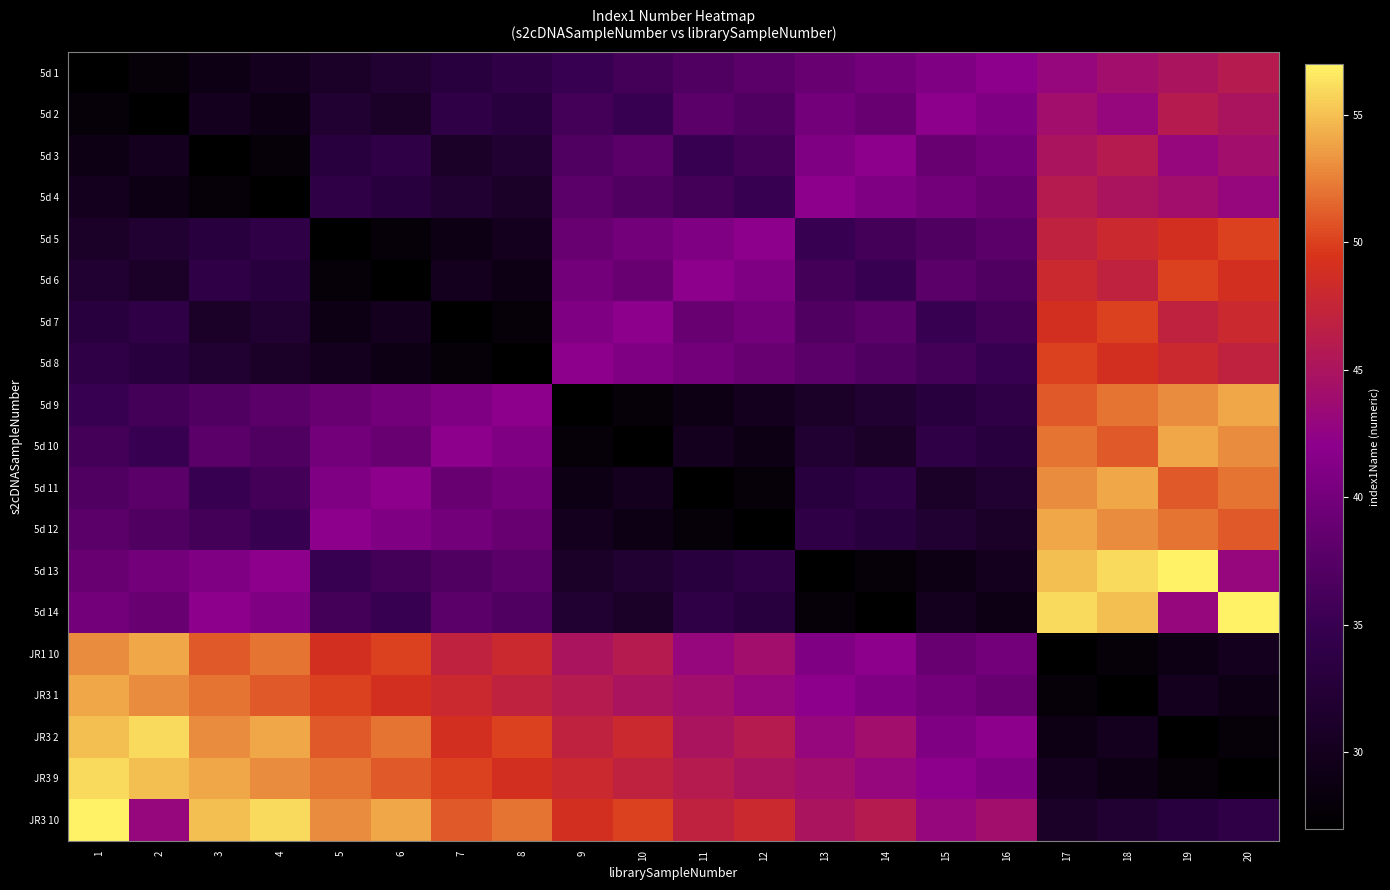

List the series in order of their peak value, lowest first.

5d 1, 5d 2, 5d 3, 5d 4, 5d 5, 5d 6, 5d 7, 5d 8, 5d 9, 5d 10, 5d 11, 5d 12, JR1 10, JR3 1, JR3 2, JR3 9, 5d 13, 5d 14, JR3 10